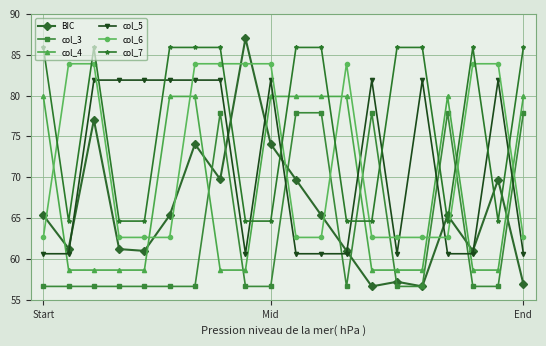

Which series has the largest total across all categories?

col_7